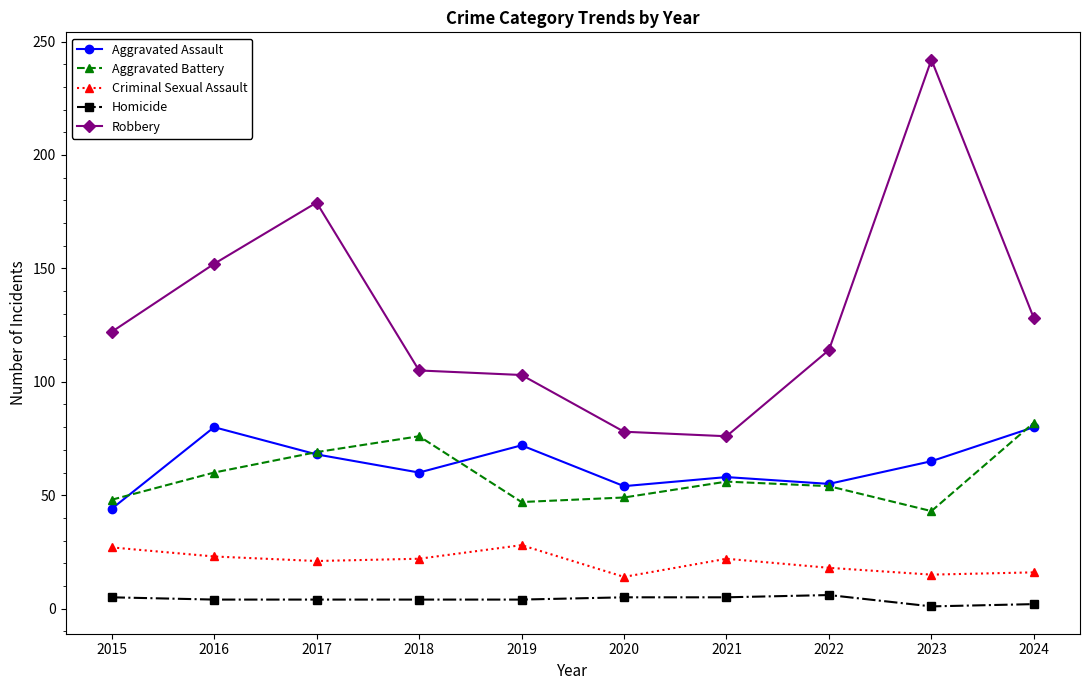

True or false: Criminal Sexual Assault and Aggravated Battery cross at least once.

False